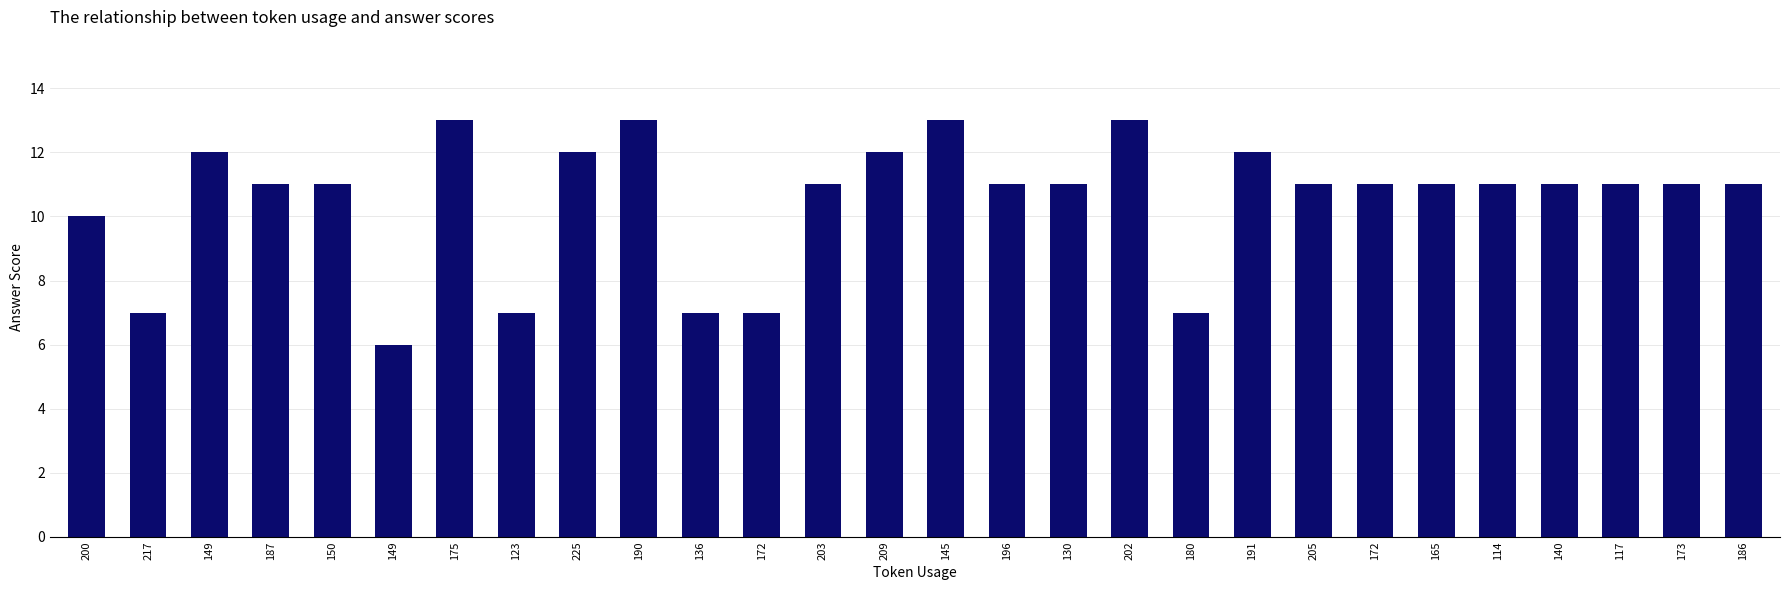

Count the number of data series in this chart.

1